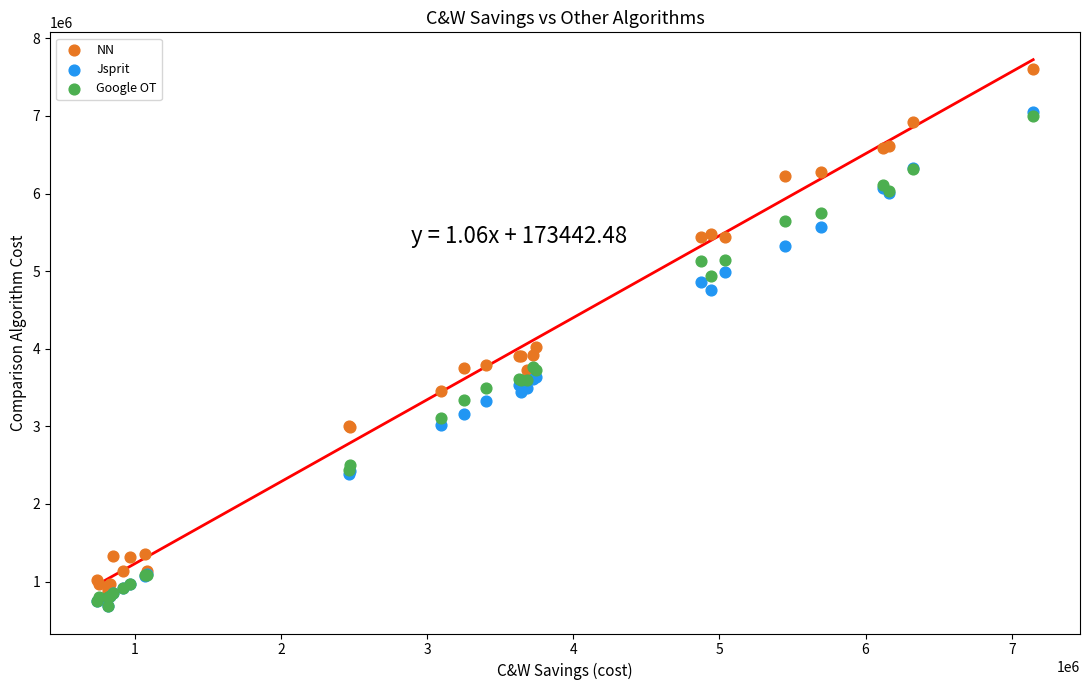

Across all series, what Y value is closest to 4143384?

4018648.7